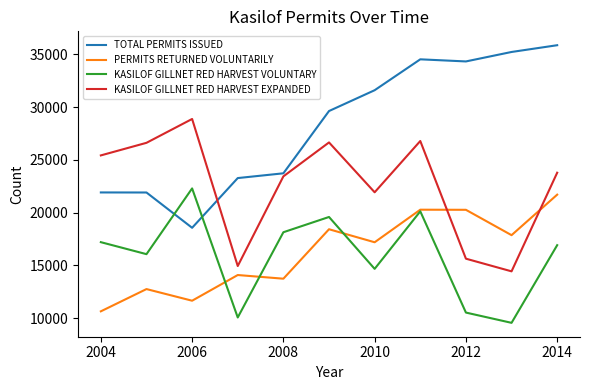

Which series has the largest total across all categories?

TOTAL PERMITS ISSUED